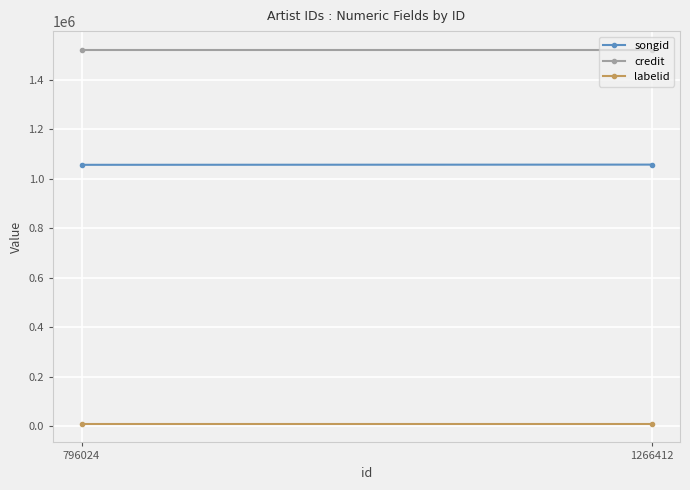

Which label corresponds to the smallest value in the chart?

796024